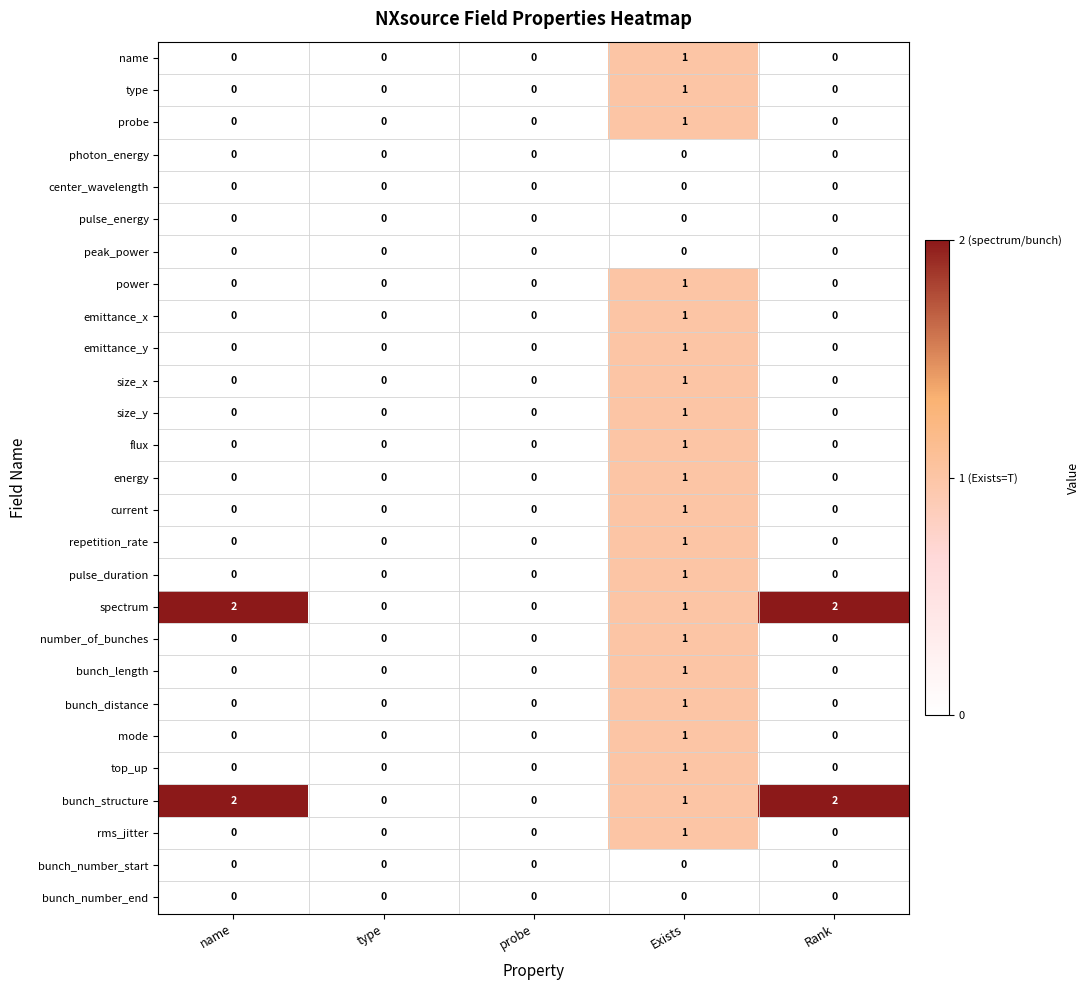

How many bunch_structure values are between 0 and 2?

5